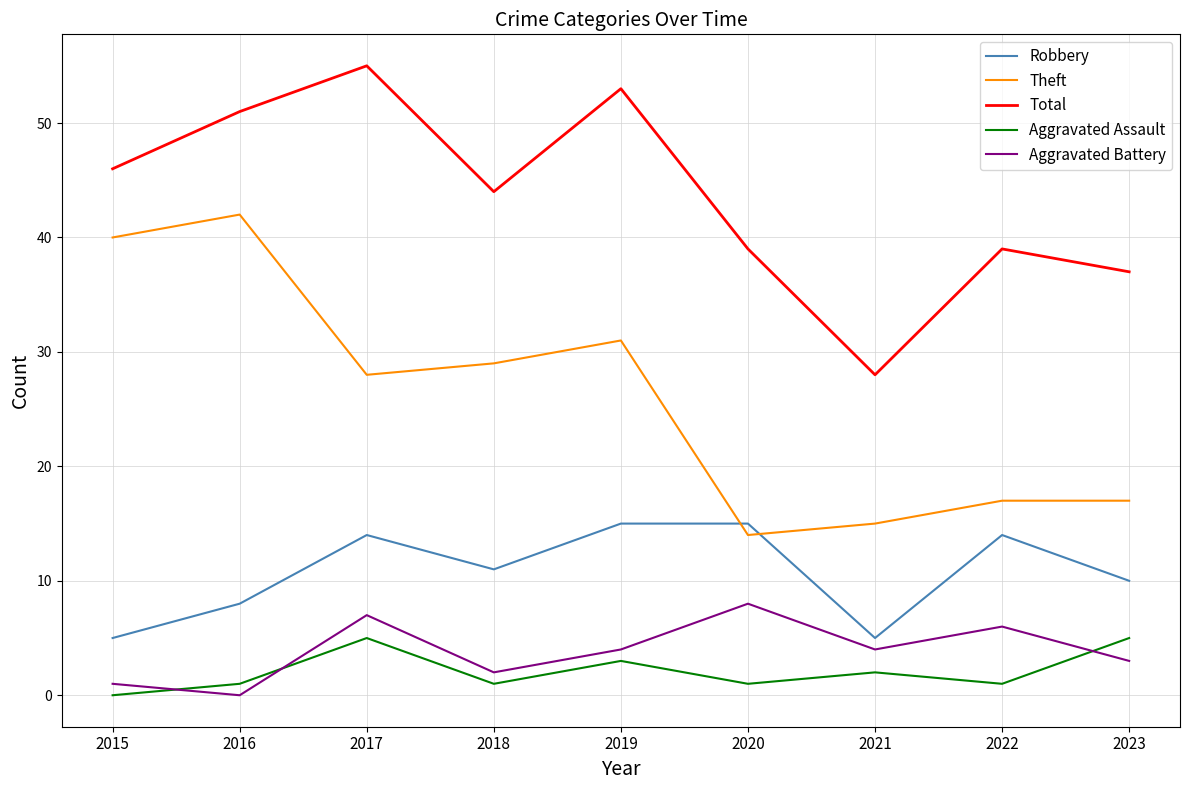

What is the spread (max minus min) of values at 2017?

50